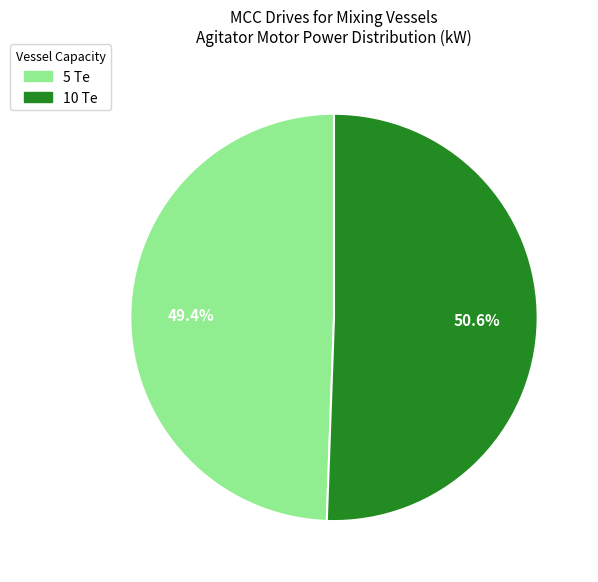

Approximately how many times larger is the value at 10 Te compared to 5 Te?

1.0